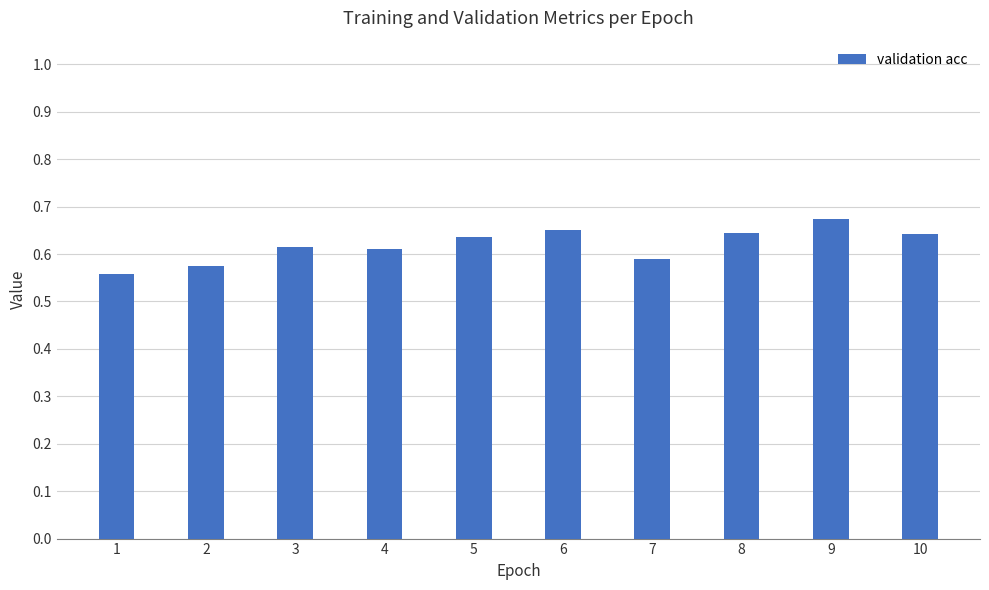

At which category does the chart reach its peak across all series?

9